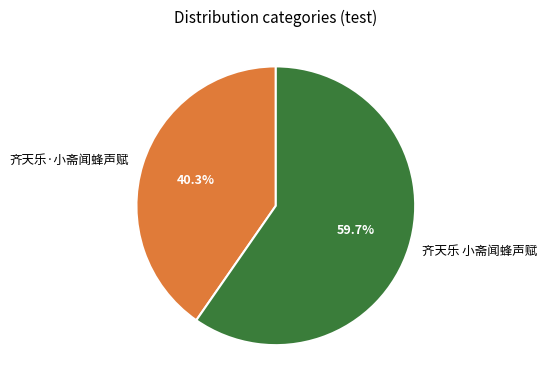

To the nearest percent, what percentage of the pie is 齐天乐 小斋闻蜂声赋?

60%